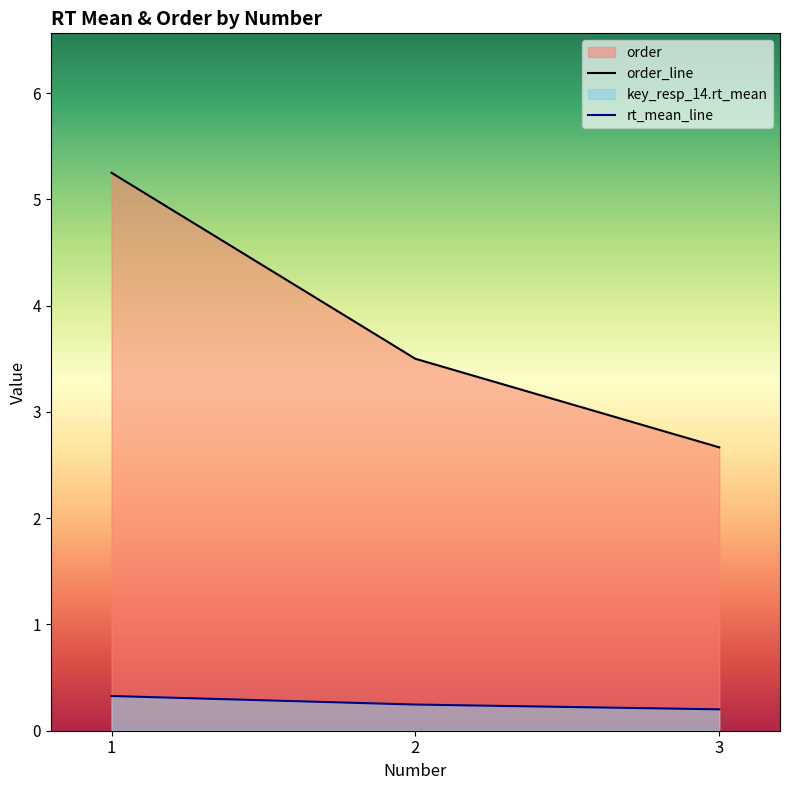

How many lines are shown in the chart?

2